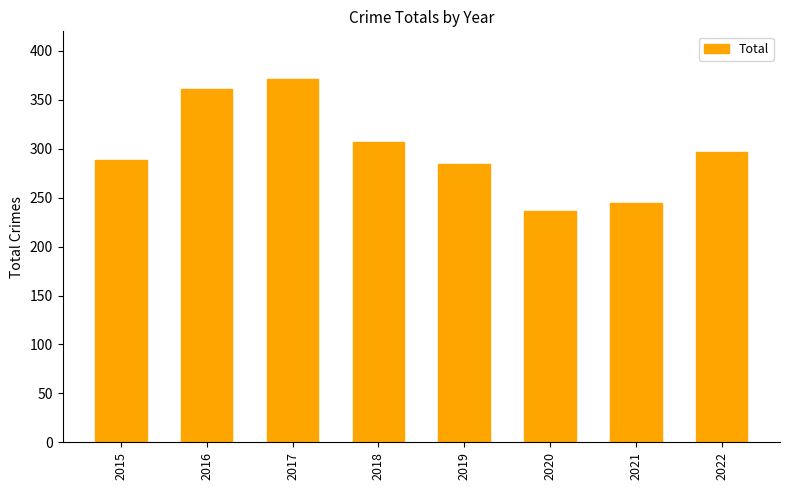

Rank the categories by value from lowest to highest.

2020, 2021, 2019, 2015, 2022, 2018, 2016, 2017